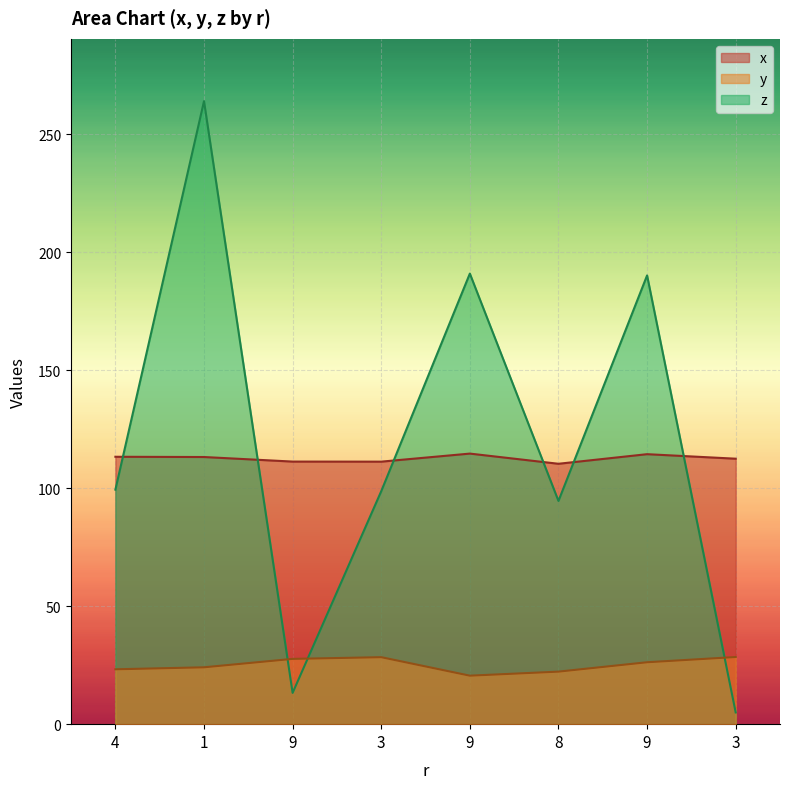

Reading left to right, transcribe all the data shown in this chart.

x: 4=113.3	1=113.2	9=111.3	3=111.2	9=114.7	8=110.3	9=114.4	3=112.5
y: 4=23.2	1=24.1	9=27.7	3=28.4	9=20.5	8=22.3	9=26.2	3=28.4
z: 4=99.4	1=264.0	9=13.3	3=98.7	9=190.9	8=94.6	9=190.1	3=5.0